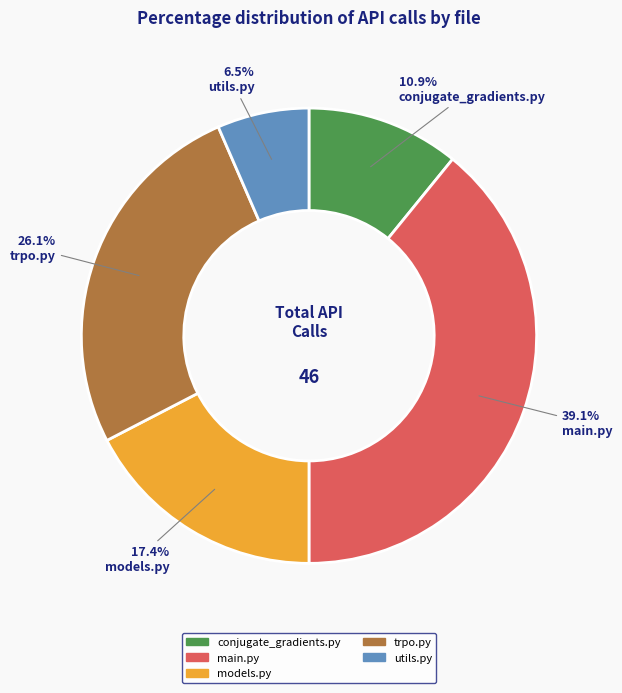

Count the number of slices in the pie.

5